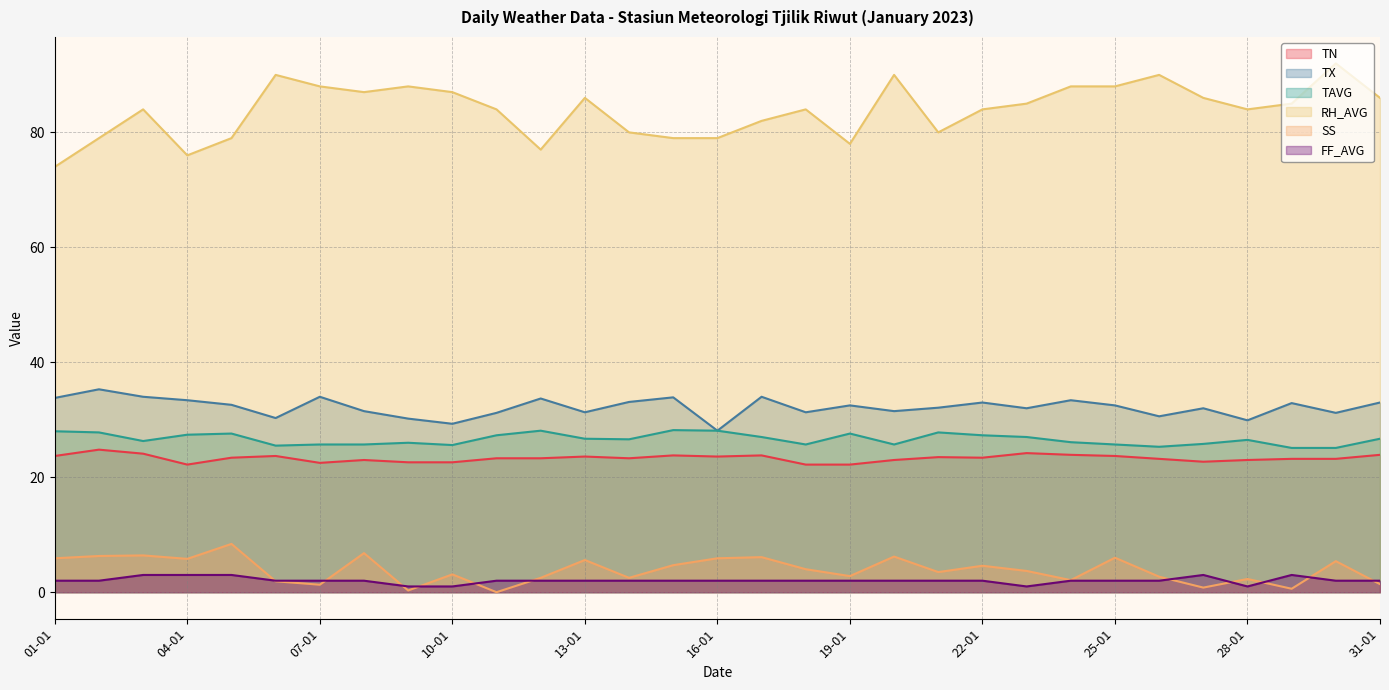

Which series changed the most between 04-01 and 16-01?

TX